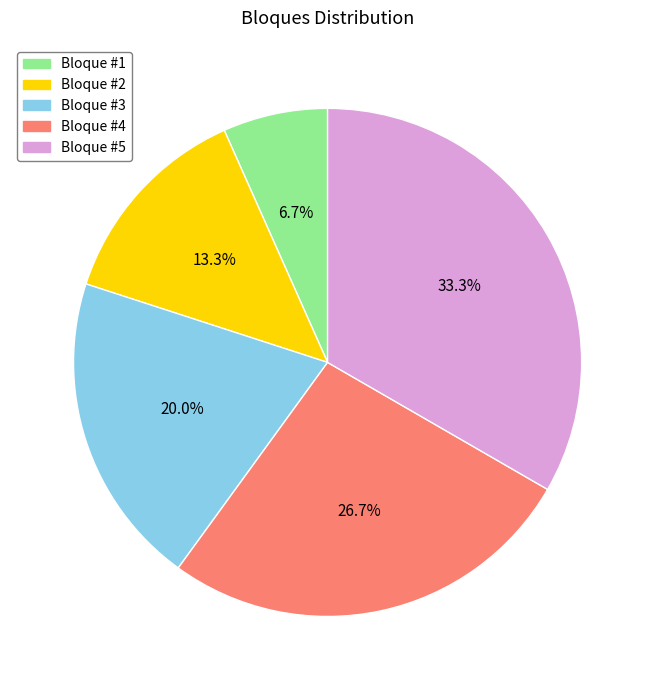

Which has a higher value, Bloque #3 or Bloque #5?

Bloque #5